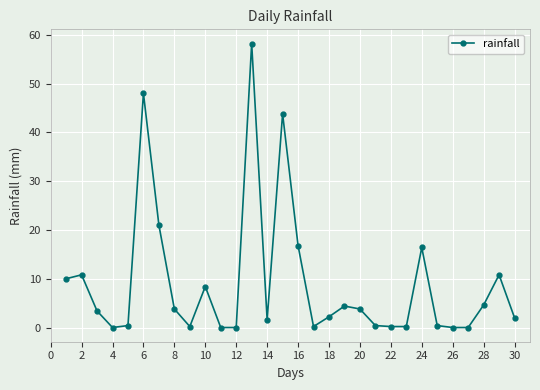

What is the value of the 16th point from the left?

16.8